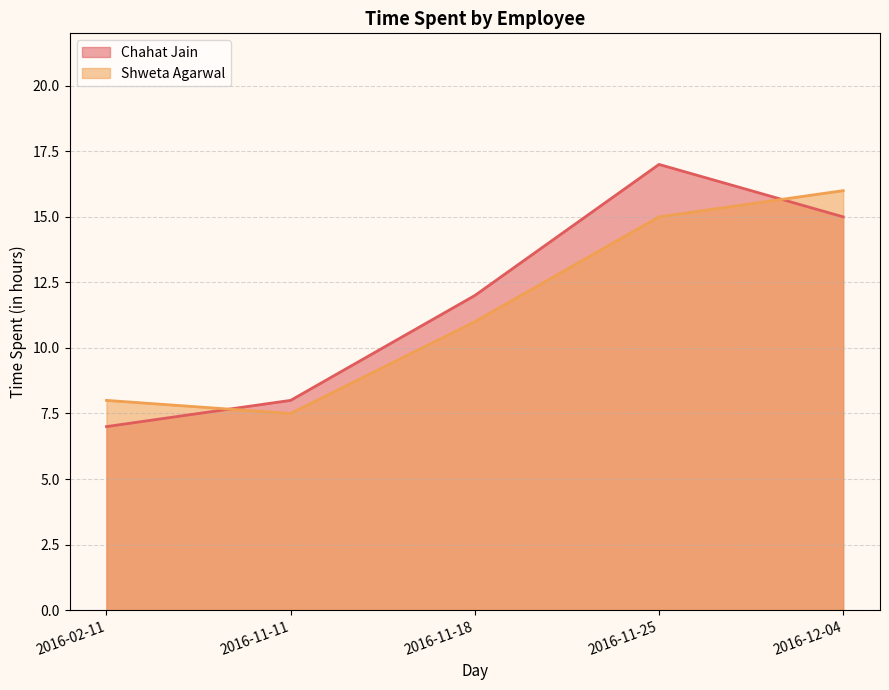

Rank the categories by Shweta Agarwal value from lowest to highest.

2016-11-11, 2016-02-11, 2016-11-18, 2016-11-25, 2016-12-04